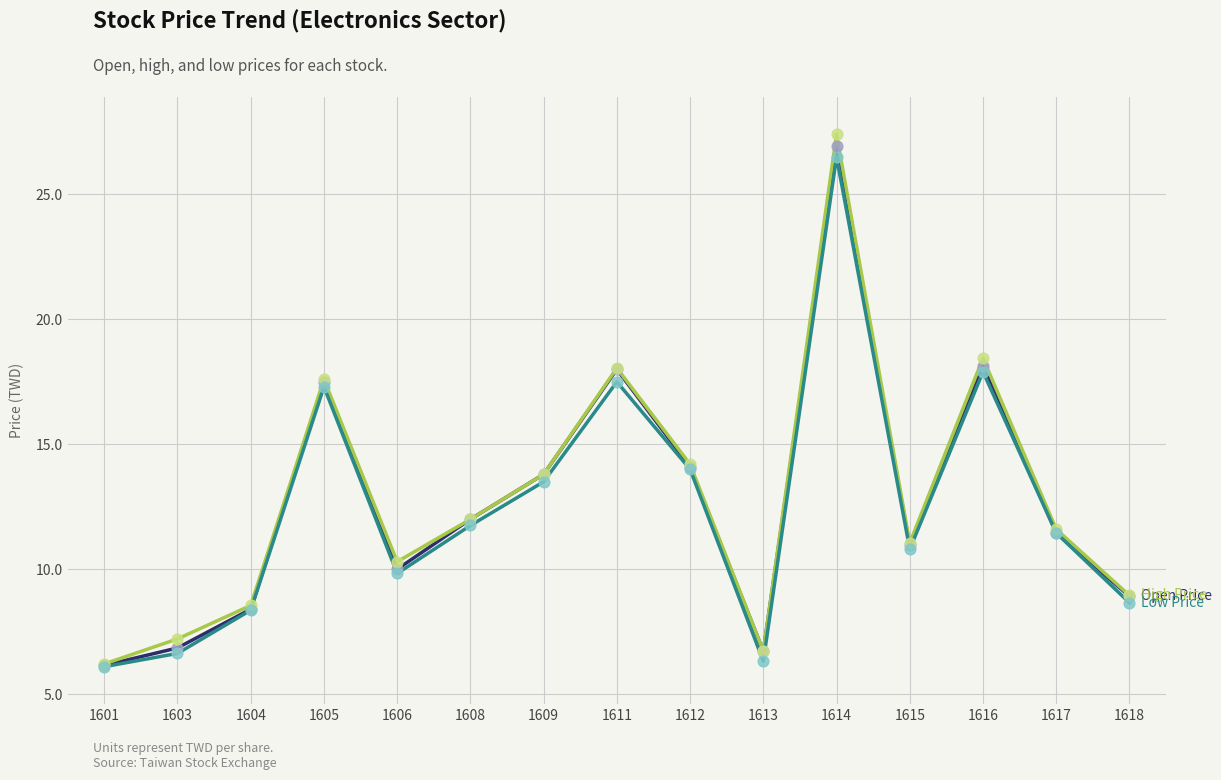

At which category is the sum across all series the highest?

1614